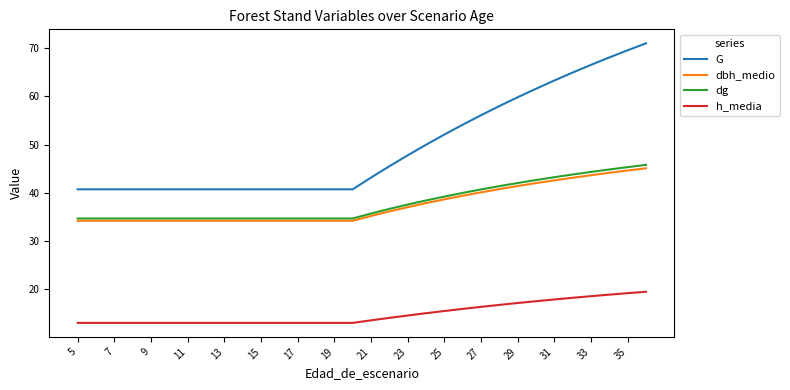

What is the smallest value displayed?

13.1